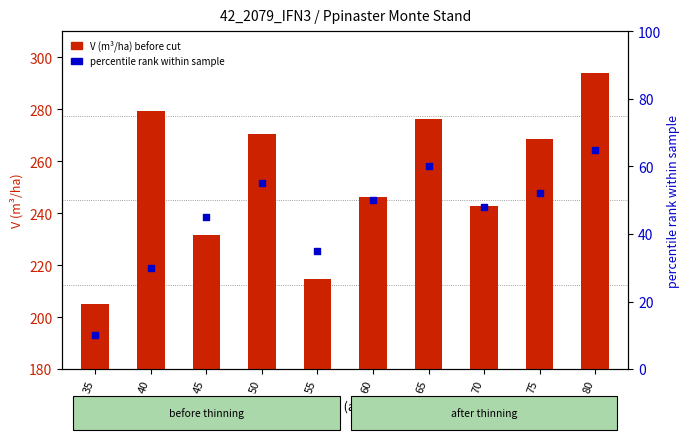

What is the total value across all series at 55?

249.8